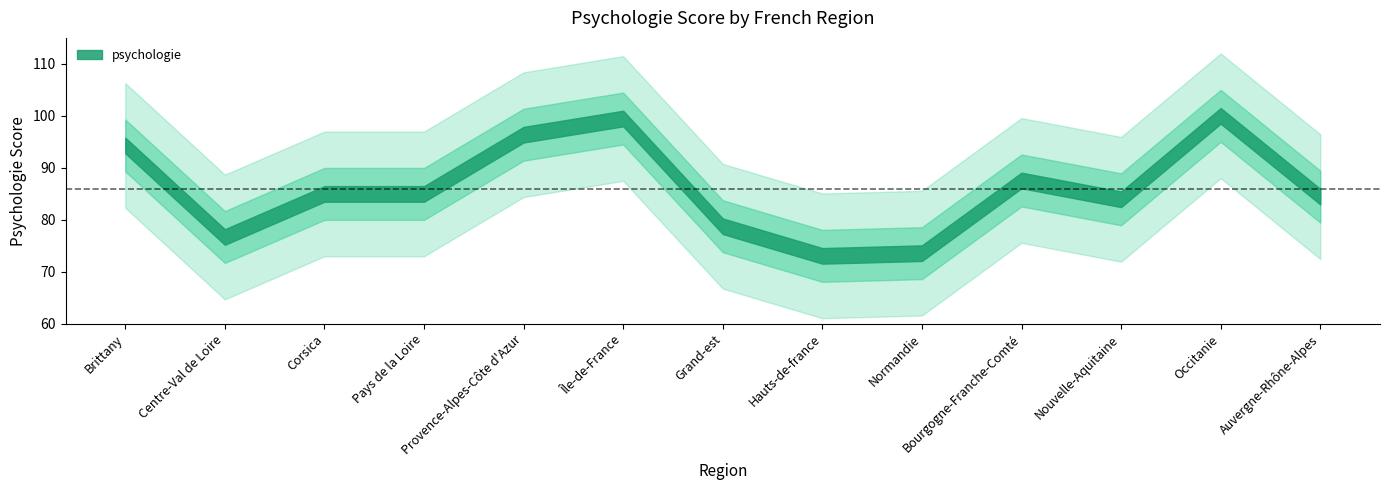

Approximately how many times larger is the value at Nouvelle-Aquitaine compared to Centre-Val de Loire?

1.1